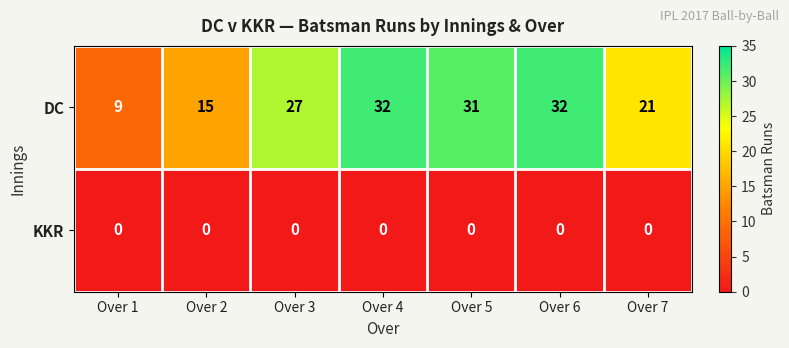

Reading left to right, transcribe all the data shown in this chart.

DC: 9	15	27	32	31	32	21
KKR: 0	0	0	0	0	0	0